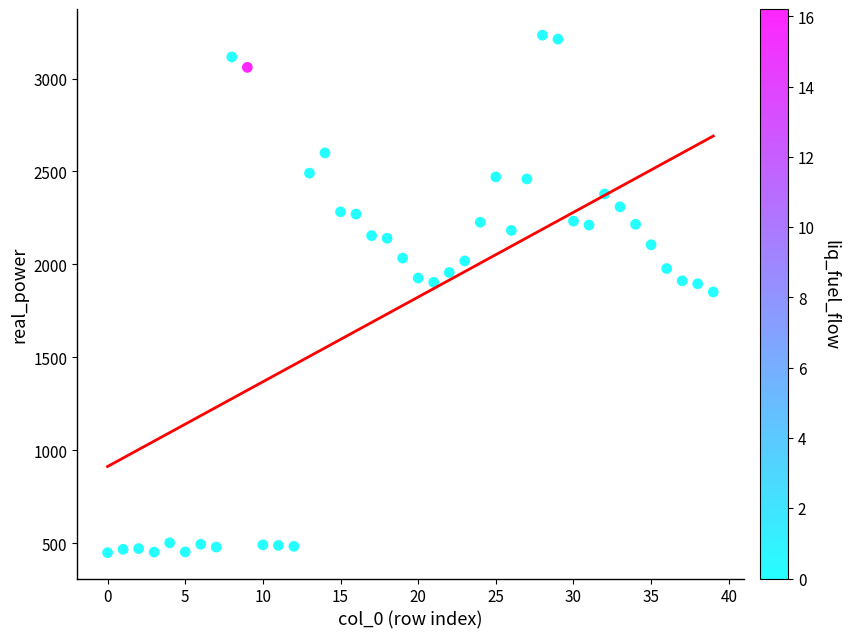

What is the range of Y values (max minus min)?

2783